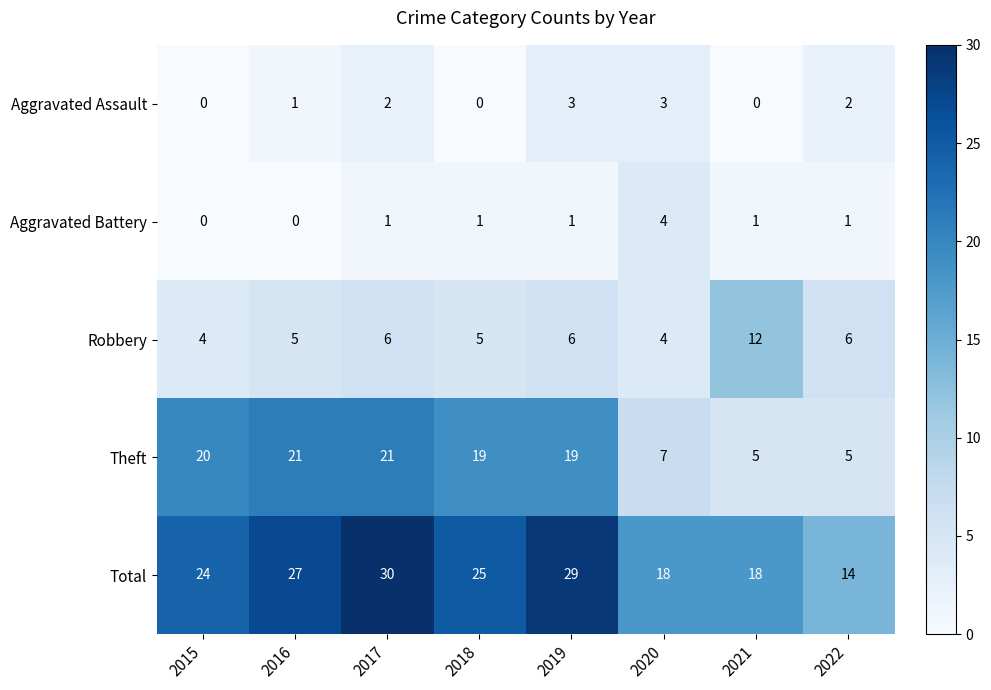

What is the highest value of the Aggravated Assault series?

3